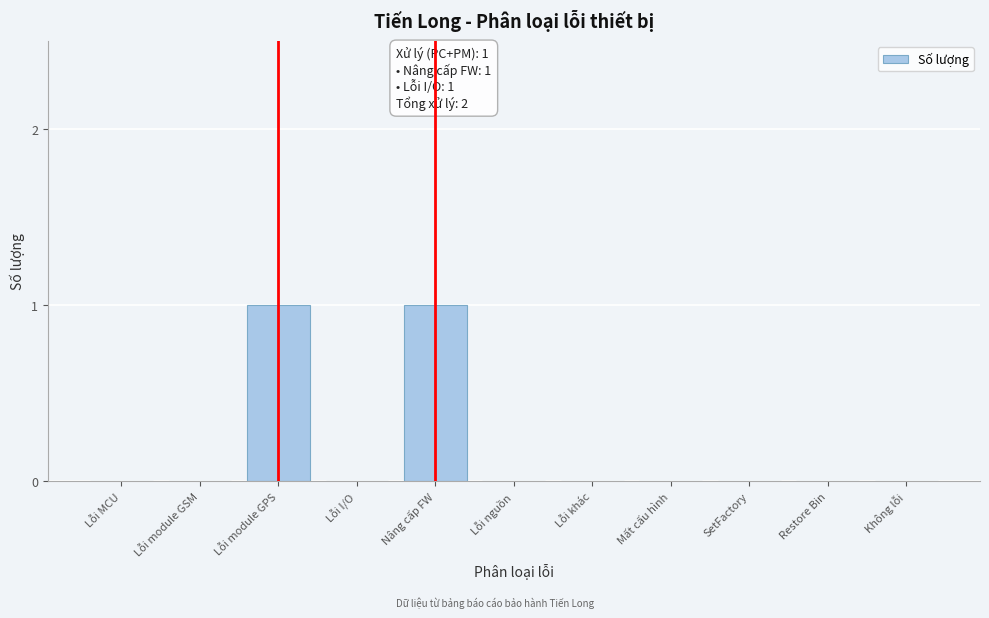

Reading left to right, what are all the values shown in this chart?

Lỗi MCU=0	Lỗi module GSM=0	Lỗi module GPS=1	Lỗi I/O=0	Nâng cấp FW=1	Lỗi nguồn=0	Lỗi khác=0	Mất cấu hình=0	SetFactory=0	Restore Bin=0	Không lỗi=0